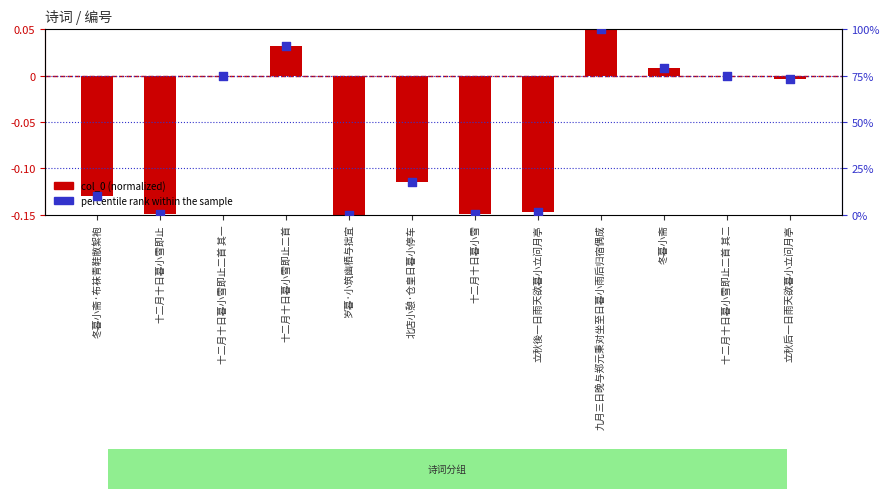

Which series has the largest total across all categories?

percentile rank within the sample